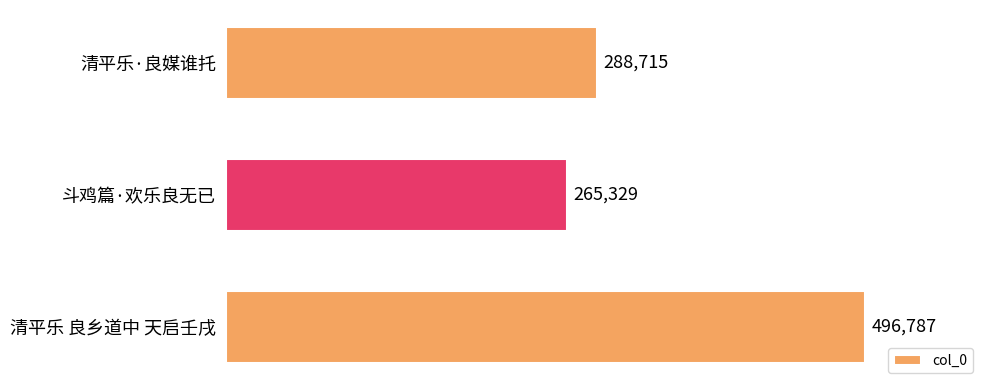

How many distinct data groups are displayed?

1